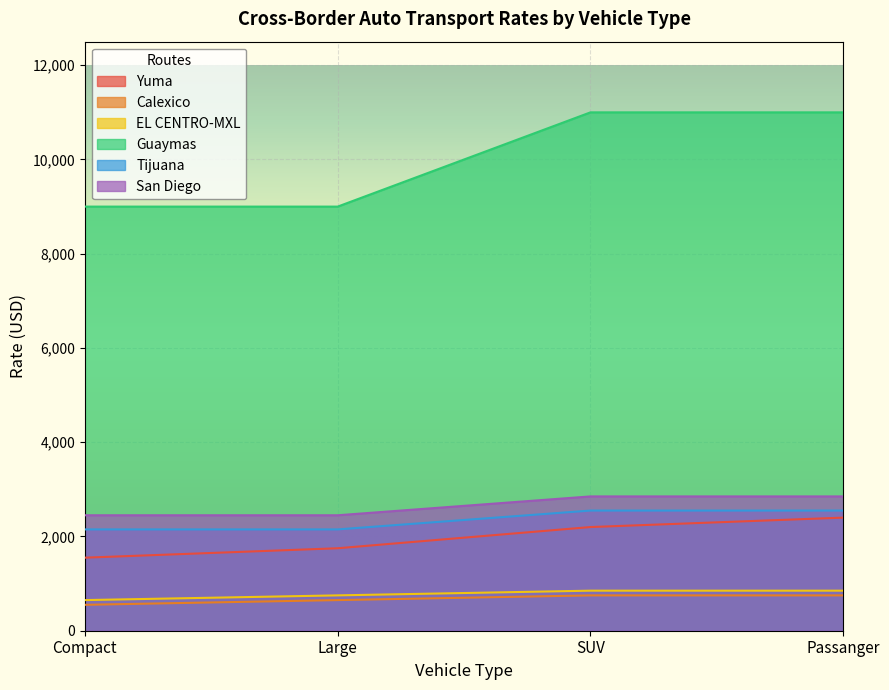

How many lines are shown in the chart?

6